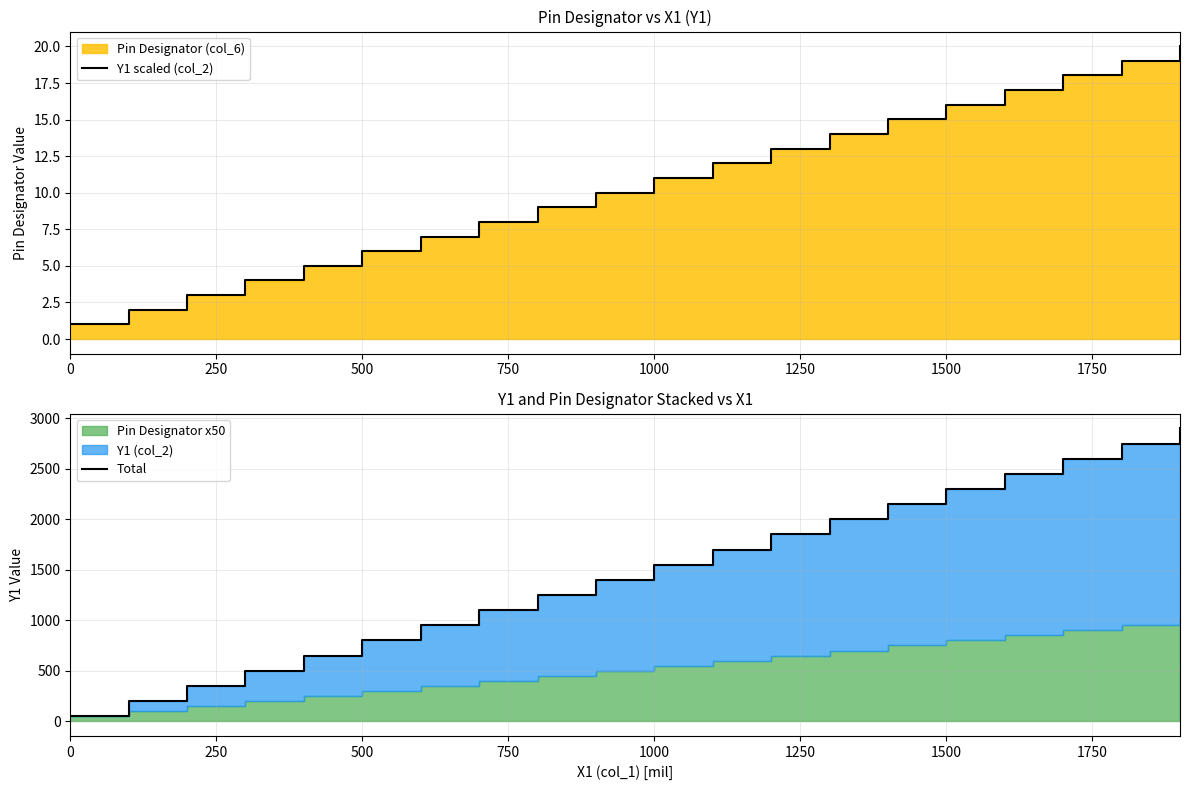

What is the value of the Y1 scaled (col_2) point at the 16th from the left?

16.0